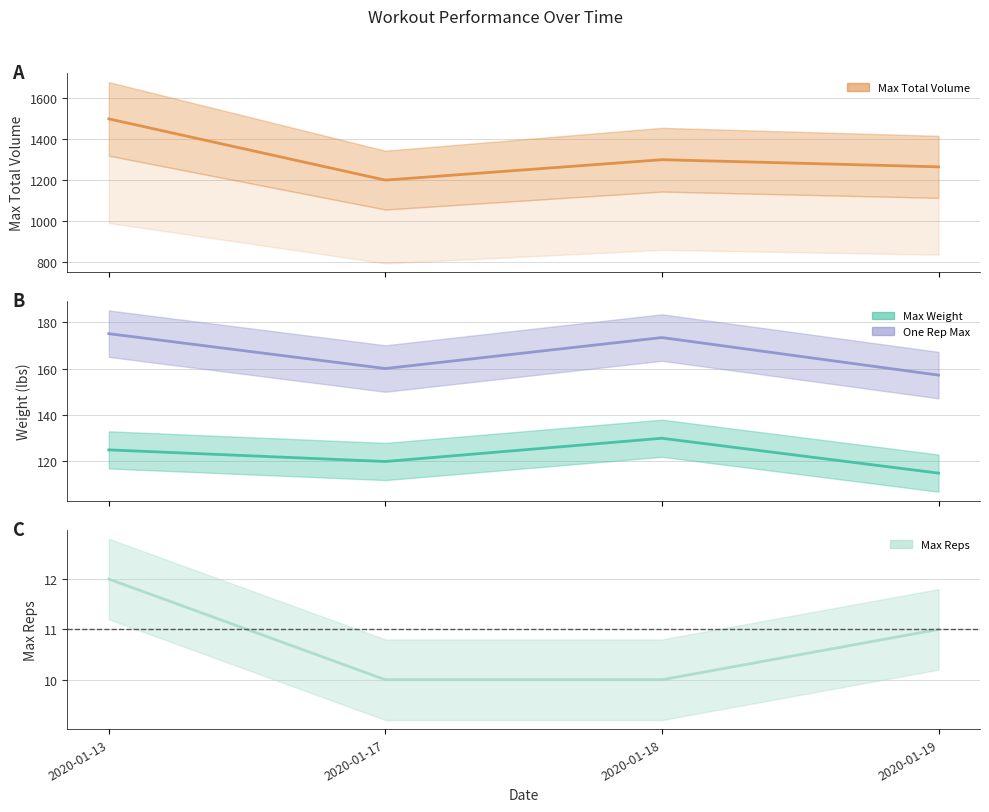

At 2020-01-18, list the series in order from largest to smallest.

Max Total Volume, One Rep Max, Max Weight, Max Reps